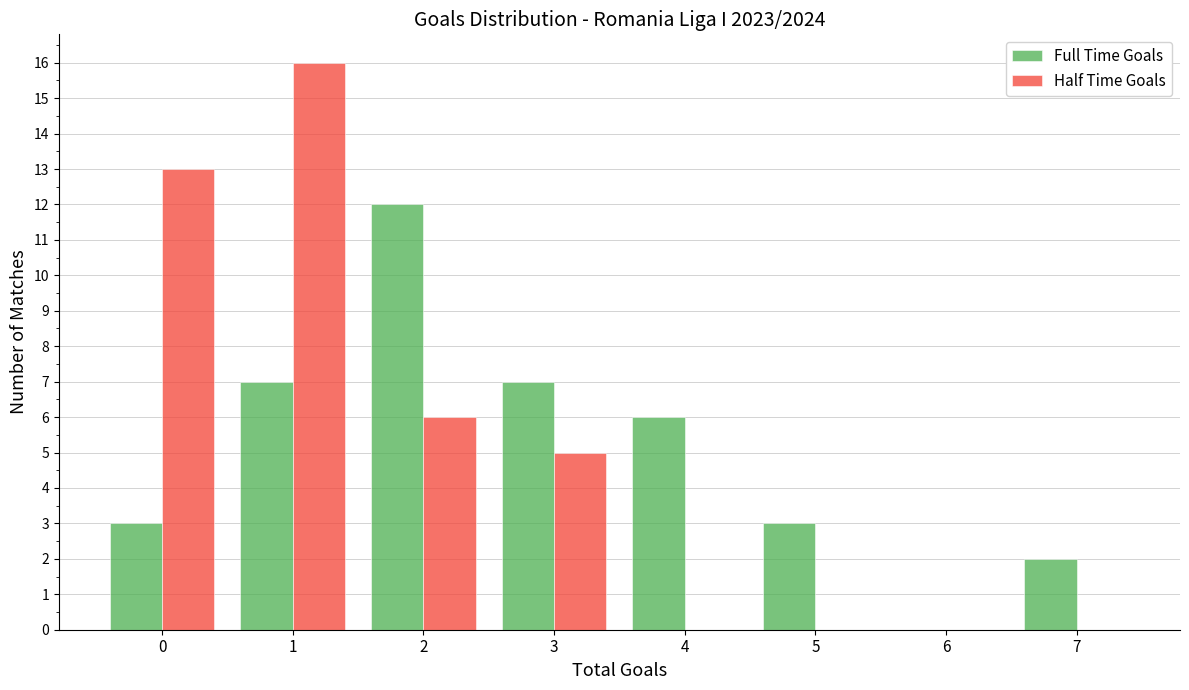

Reading left to right, transcribe all the data shown in this chart.

Full Time Goals: 0=3	1=7	2=12	3=7	4=6	5=3	6=0	7=2
Half Time Goals: 0=13	1=16	2=6	3=5	4=0	5=0	6=0	7=0